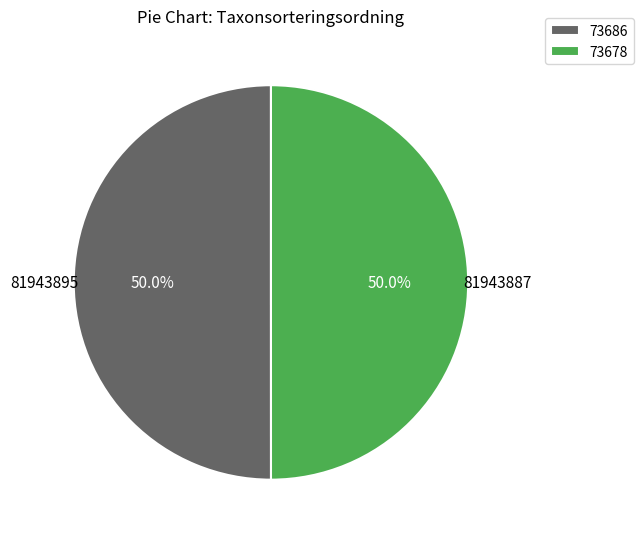

What is the ratio of the value at 73686 to the value at 73678?

1.0